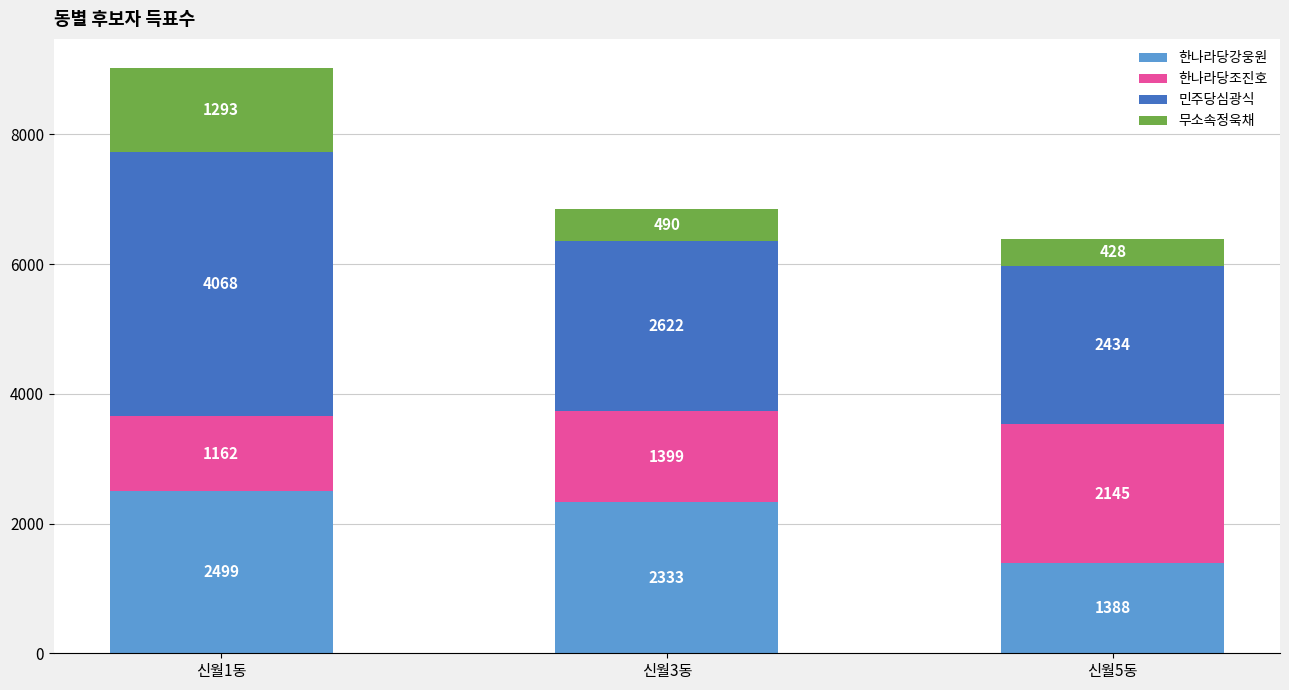

The 한나라당강웅원 series shows 983 at 신월3동. True or false?

False